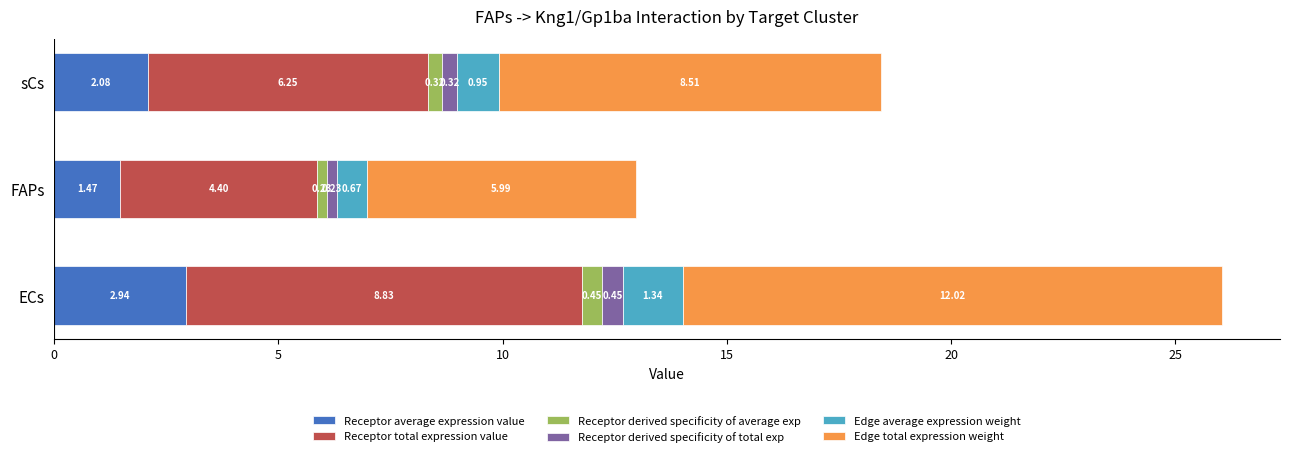

Which category has the lowest value in the Receptor average expression value series?

FAPs